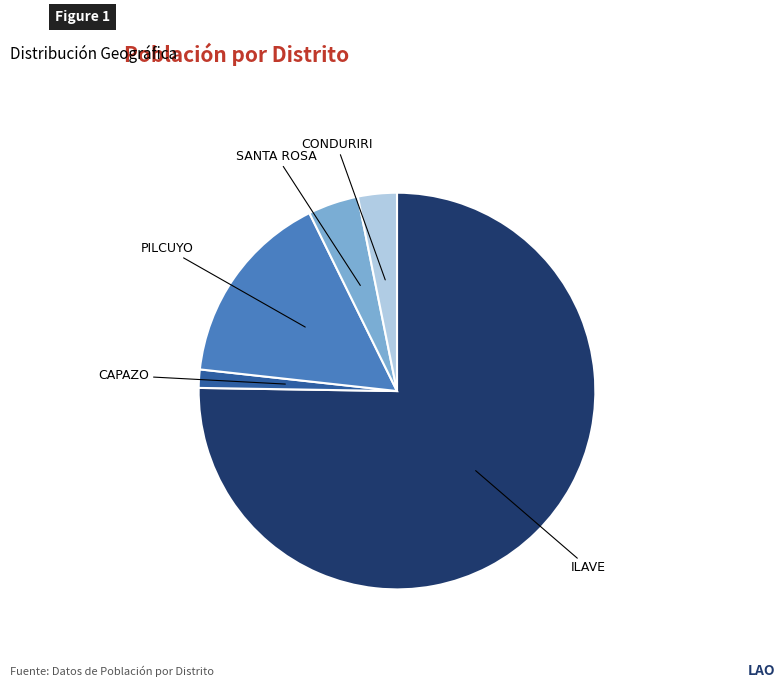

The CONDURIRI slice represents 3% of the pie. True or false?

True